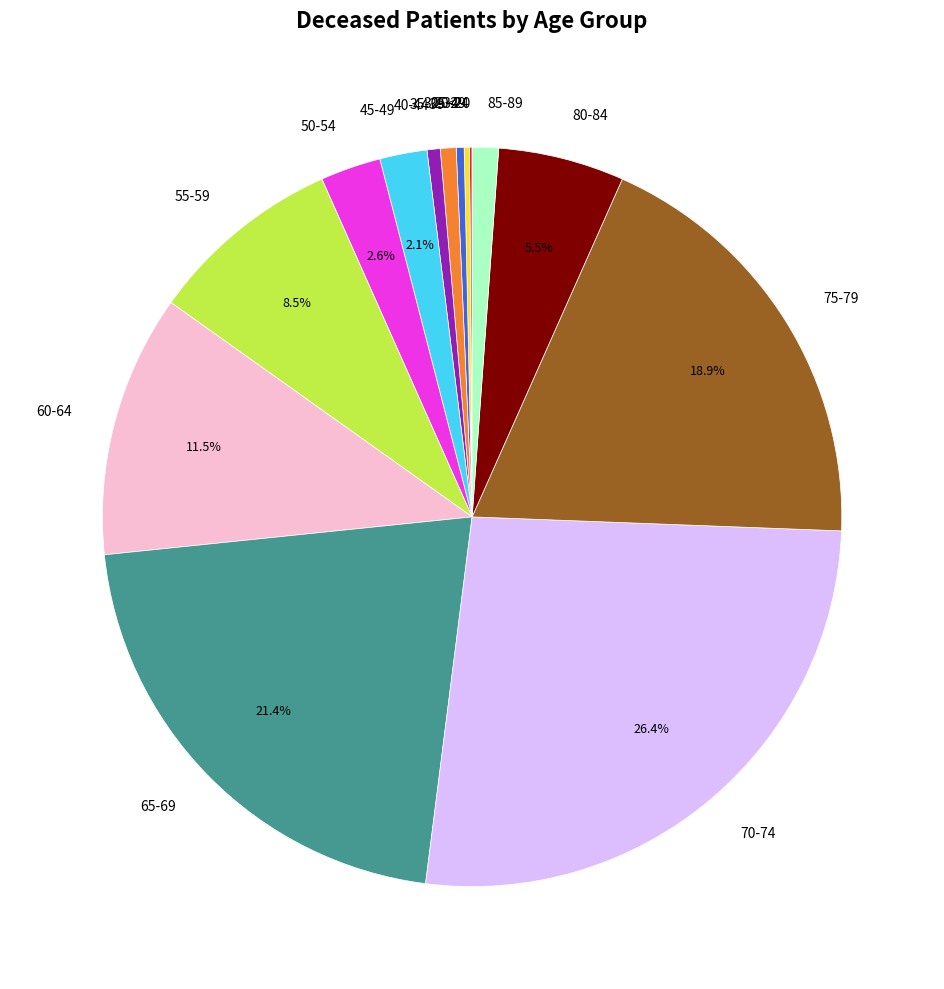

Between 75-79 and 55-59, which is larger?

75-79